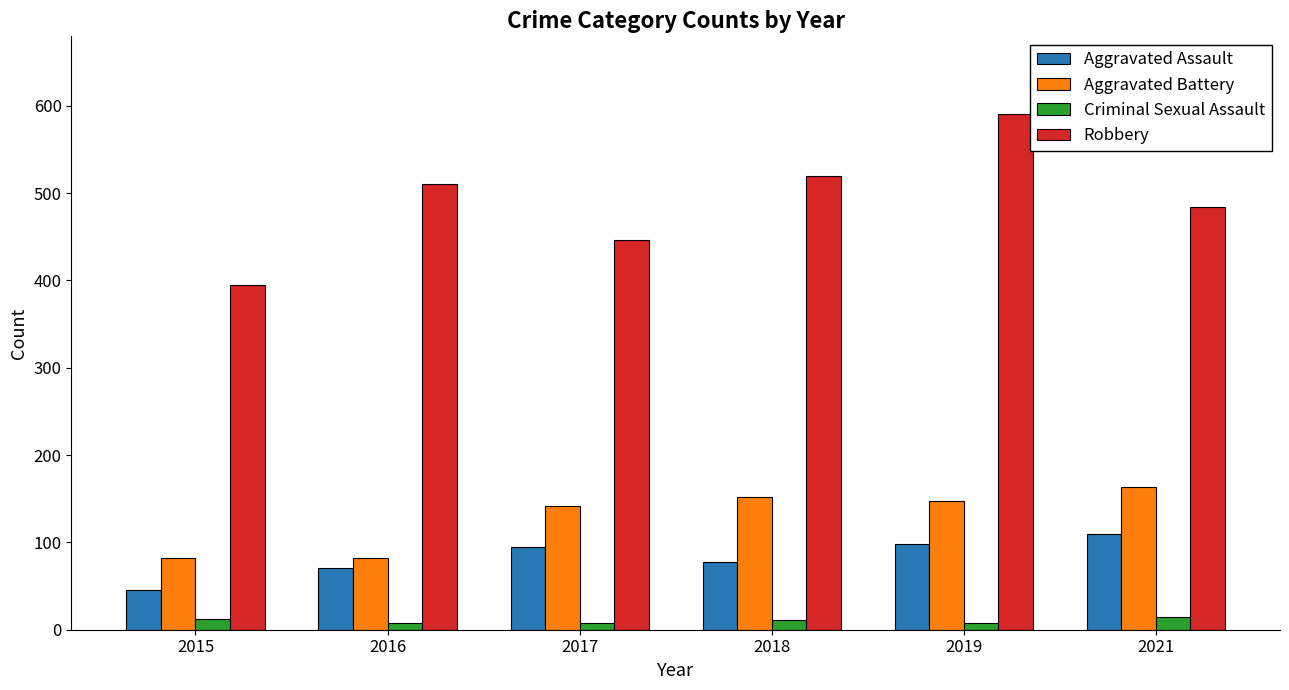

Count the Criminal Sexual Assault values in the range 8 to 12.

5